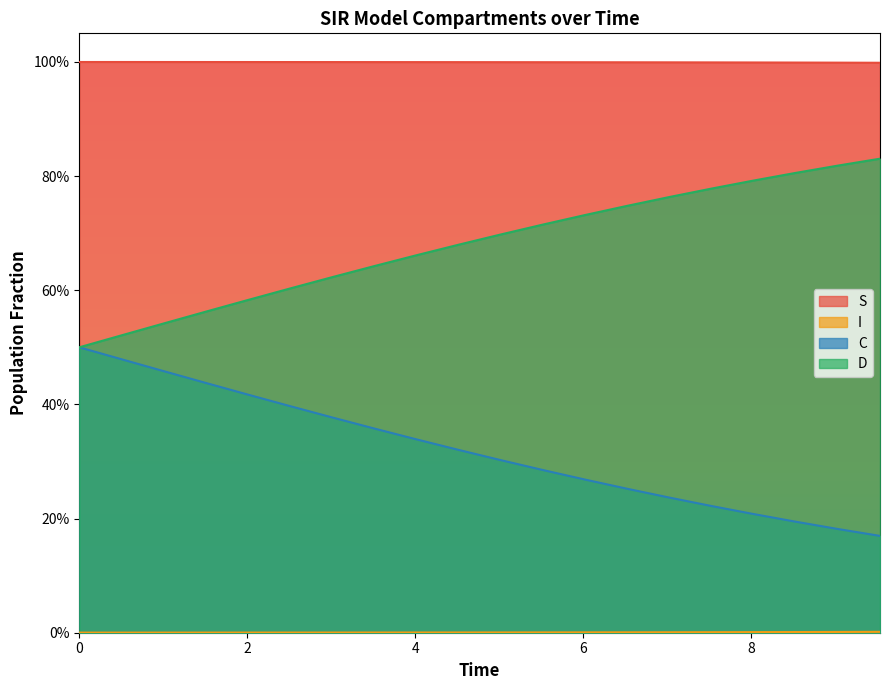

True or false: I has more than 2 interior local peaks.

False